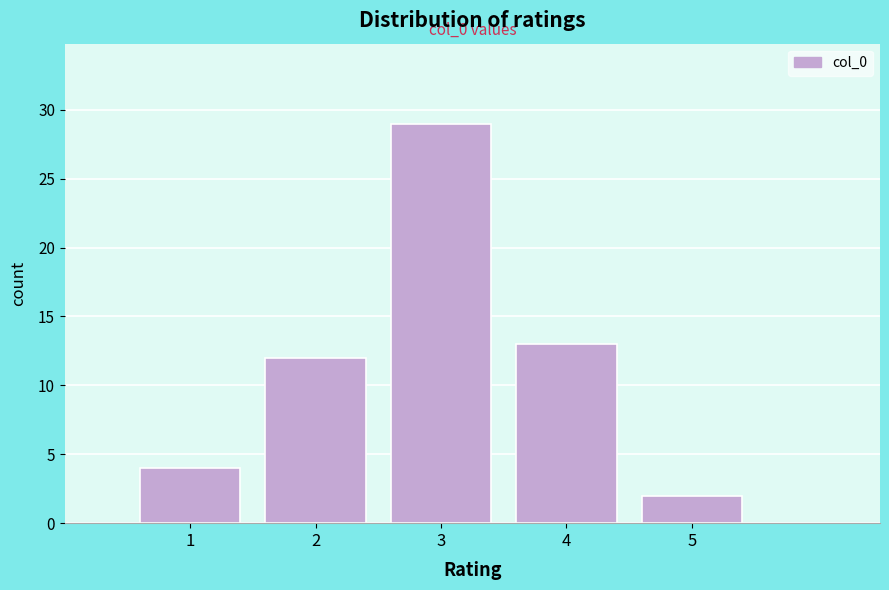

Which range on the x-axis has the tallest bar?

2.5 to 3.5